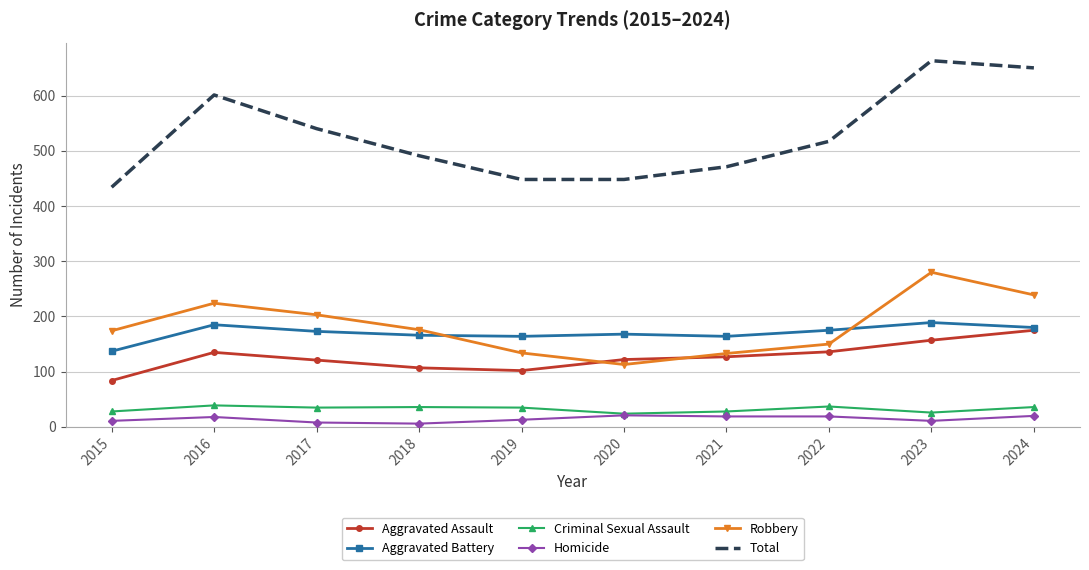

At how many categories does at least one series exceed 23?

10